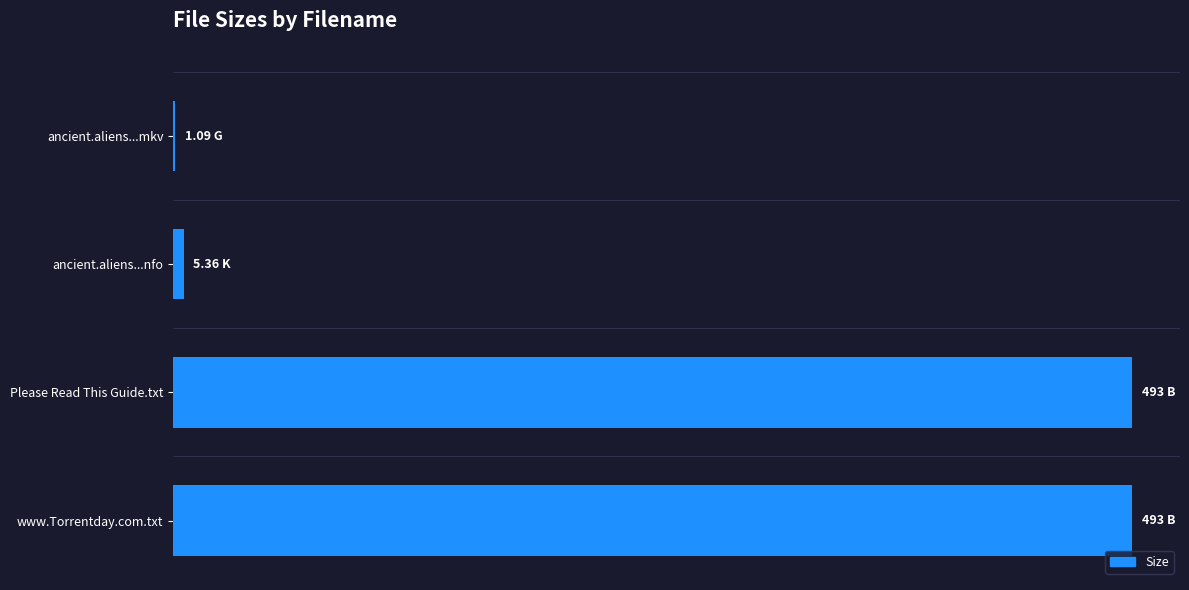

Are the bars horizontal?

Yes